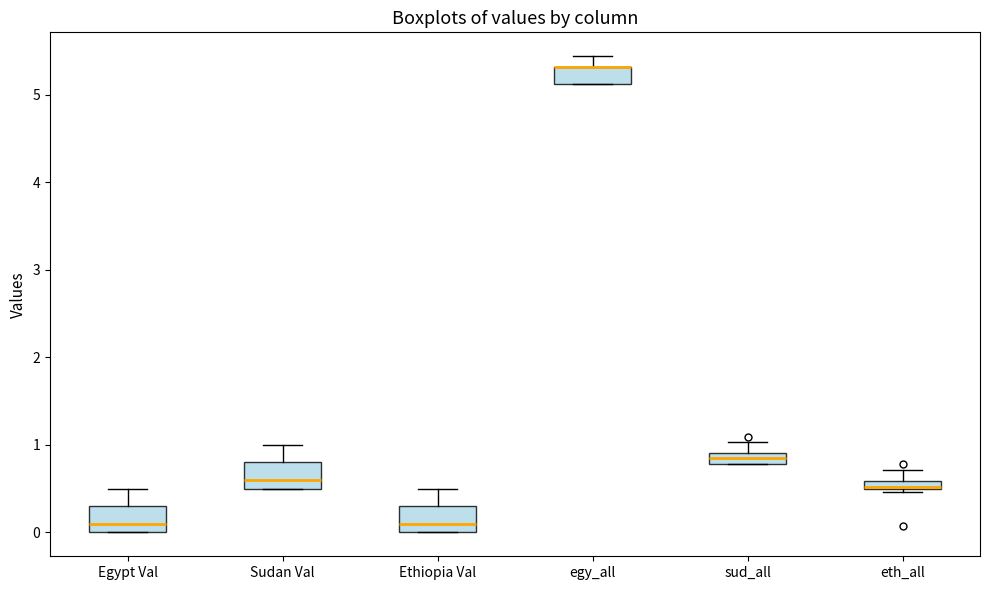

Where is the lower edge of the box for Ethiopia Val on the y-axis? The values are not printed on the chart, so give them approximately, as read against the axis.

0.0